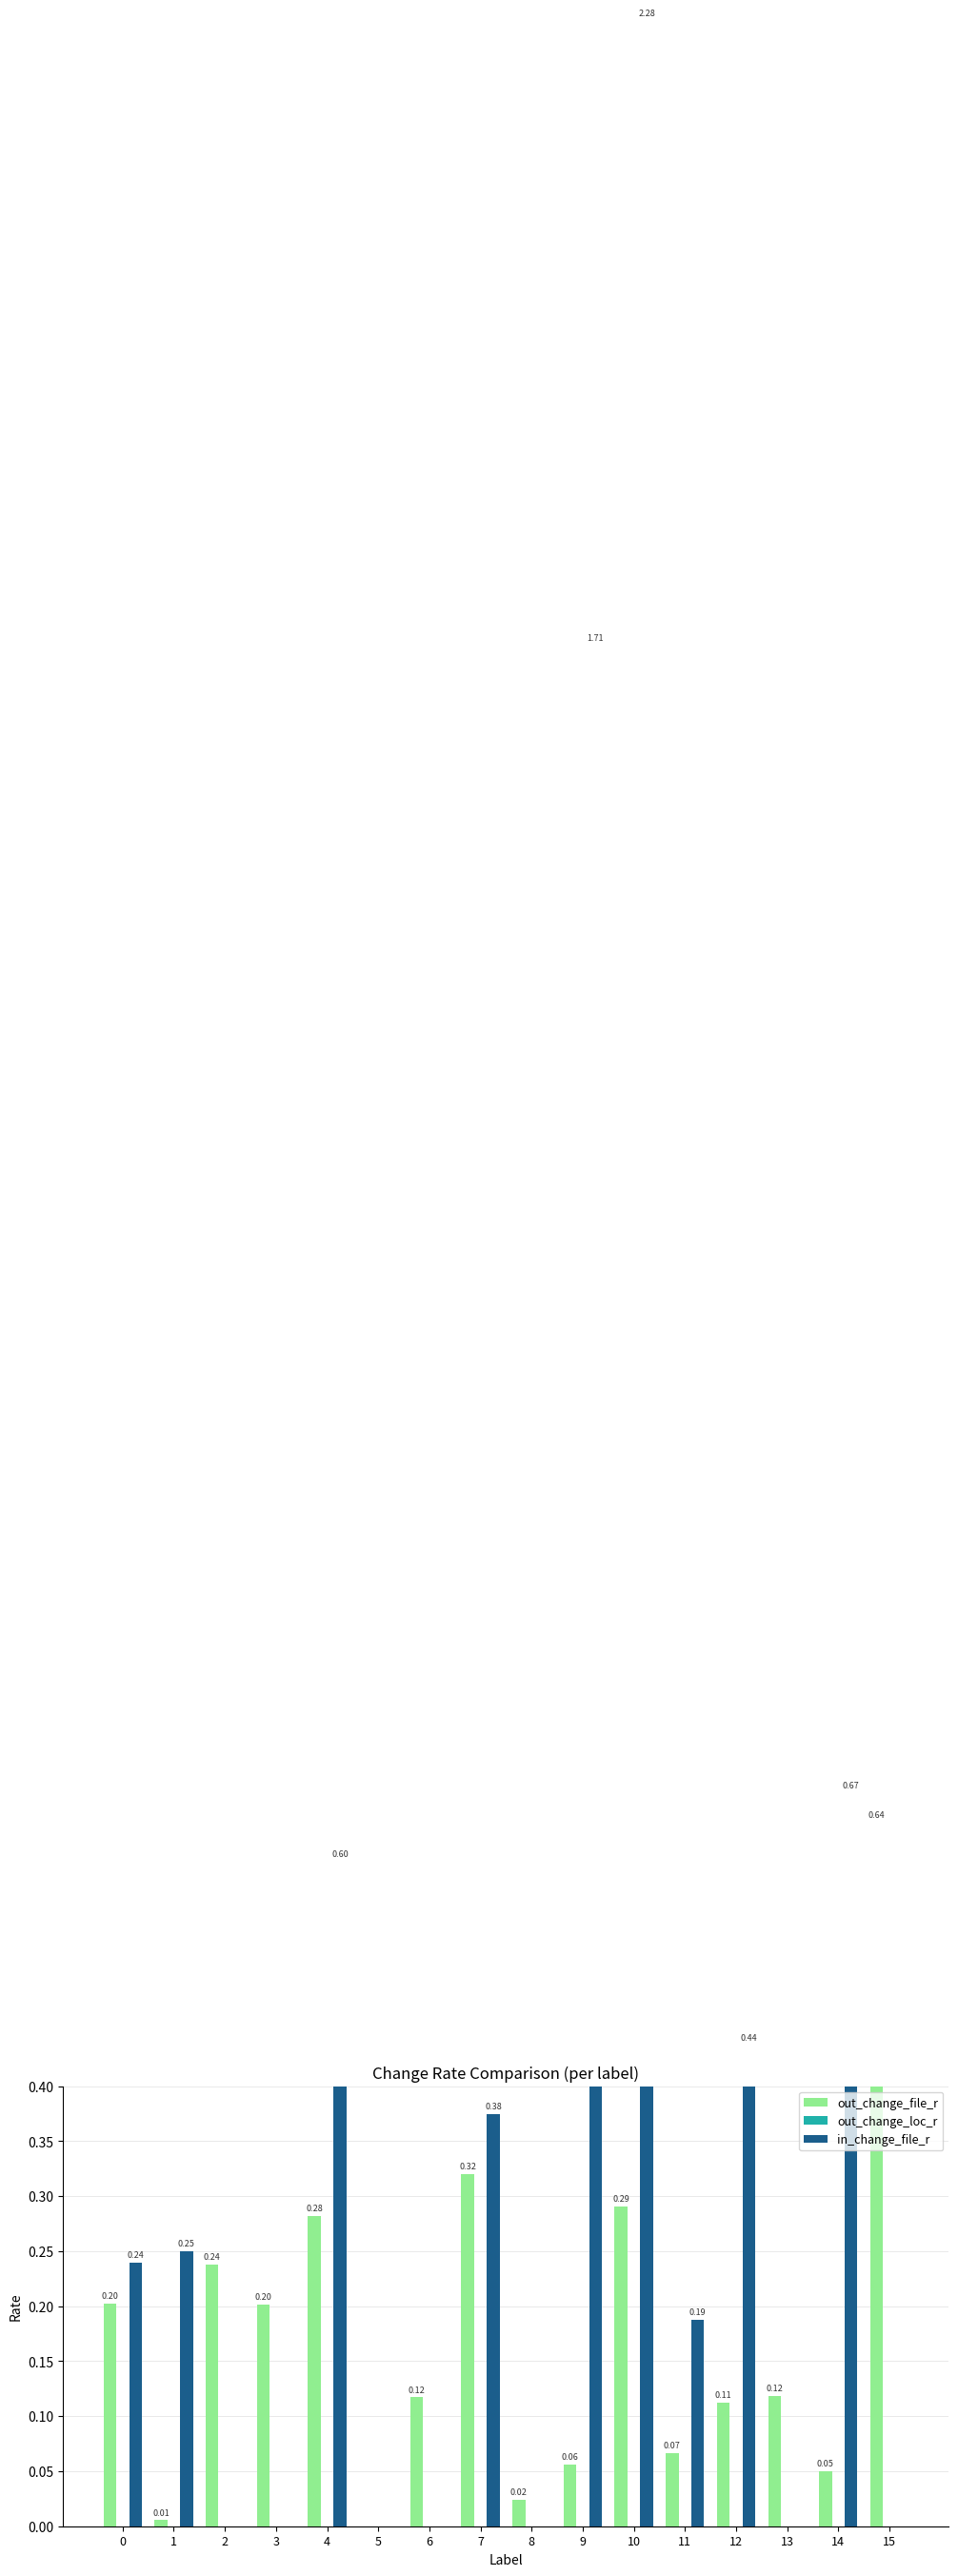

Rank the series at 12 from highest to lowest value.

in_change_file_r, out_change_file_r, out_change_loc_r